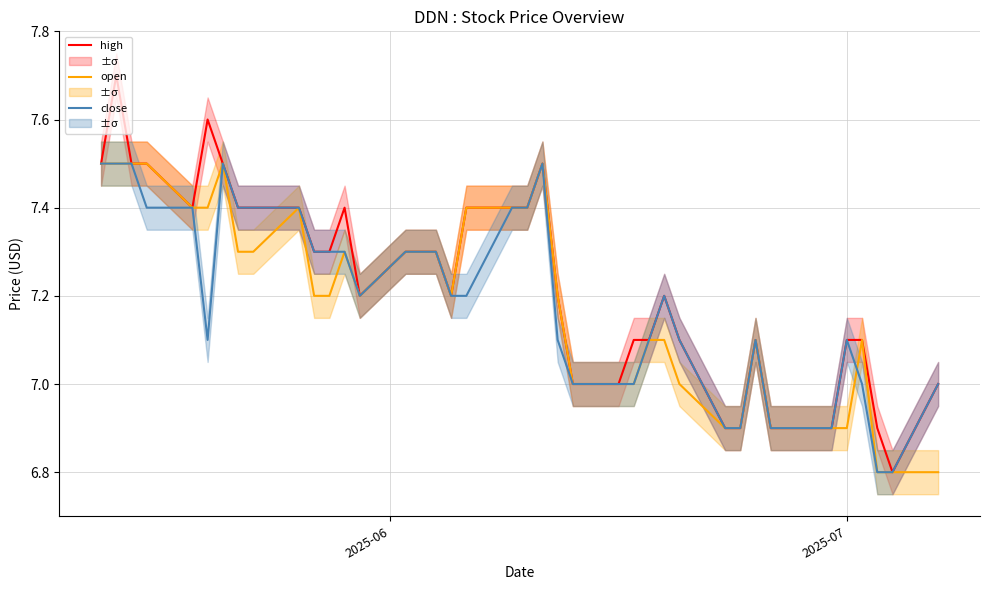

How many interior local peaks does the high series have?

6